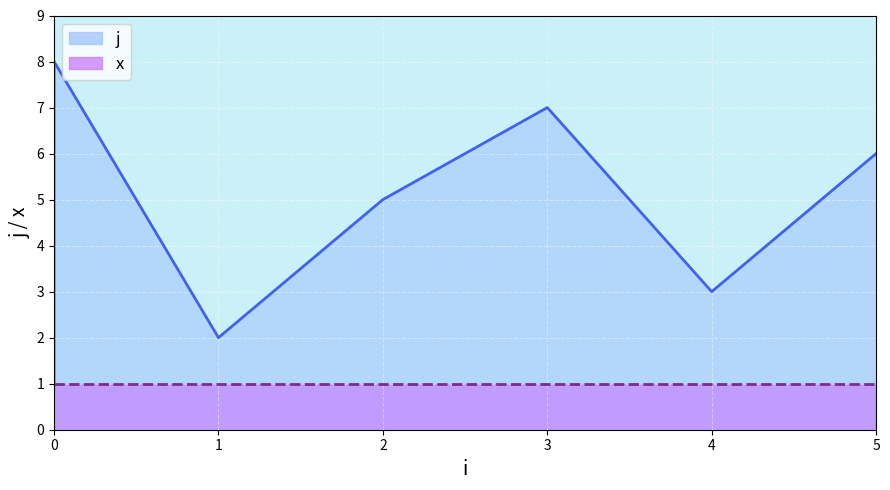

Between 5 and 1, which is larger?

5